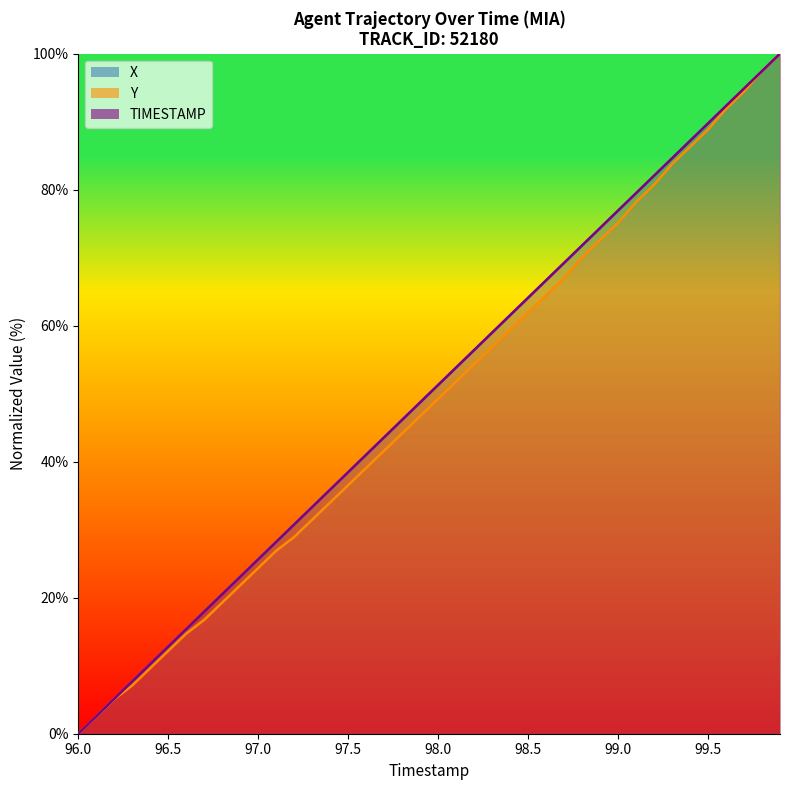

Reading left to right, extract all data points from this chart.

TIMESTAMP: 0.0	2.6	5.1	7.7	10.3	12.8	15.4	17.9	20.5	23.1	25.6	28.2	30.8	33.3	35.9	38.5	41.0	43.6	46.2	48.7	51.3	53.8	56.4	59.0	61.5	64.1	66.7	69.2	71.8	74.4	76.9	79.5	82.1	84.6	87.2	89.7	92.3	94.9	97.4	100.0
X: 0.0	2.6	5.1	7.7	10.3	12.8	15.4	18.0	20.5	23.1	25.6	28.2	30.8	33.3	35.9	38.5	41.0	43.6	46.2	48.7	51.3	53.9	56.4	59.0	61.5	64.1	66.7	69.2	71.8	74.4	76.9	79.5	82.1	84.6	87.2	89.7	92.3	94.9	97.4	100.0
Y: 0.0	2.5	5.1	7.1	9.6	12.2	14.7	16.8	19.3	21.8	24.4	26.9	28.9	31.5	34.0	36.5	39.1	41.6	44.2	46.7	49.2	51.8	54.3	56.9	59.4	61.9	64.5	67.0	70.1	72.6	75.1	78.2	80.7	83.8	86.3	88.8	91.9	94.4	97.5	100.0